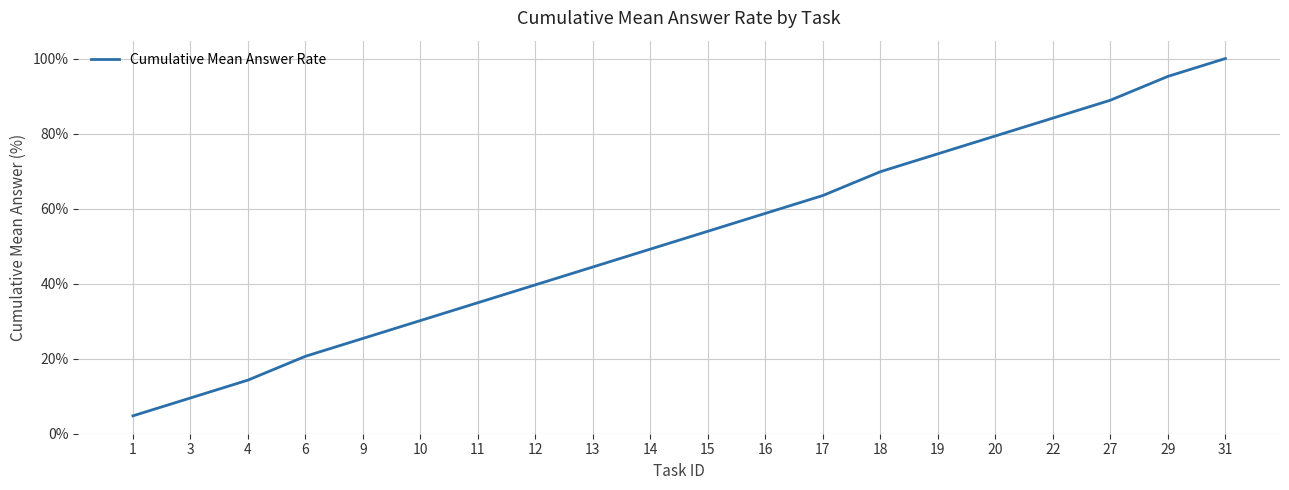

Which category has the highest value across all series?

31